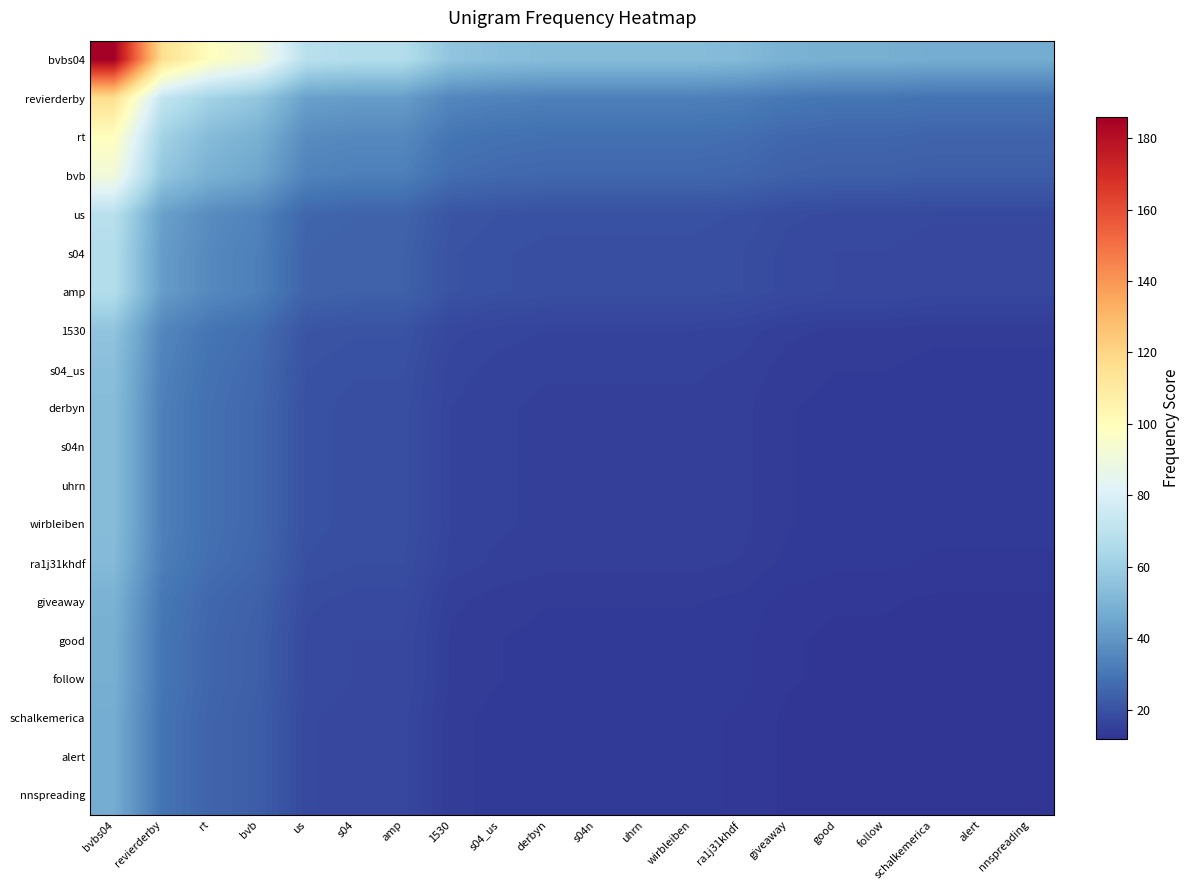

At which category is the sum across all series the highest?

bvbs04